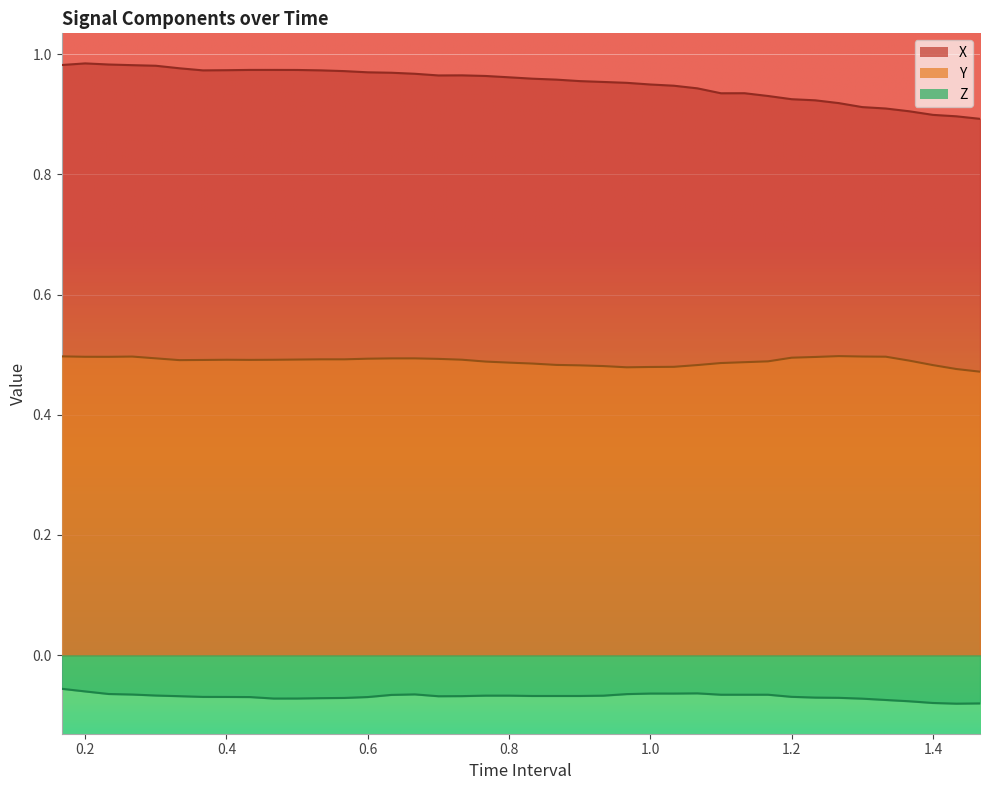

How many distinct data groups are displayed?

3